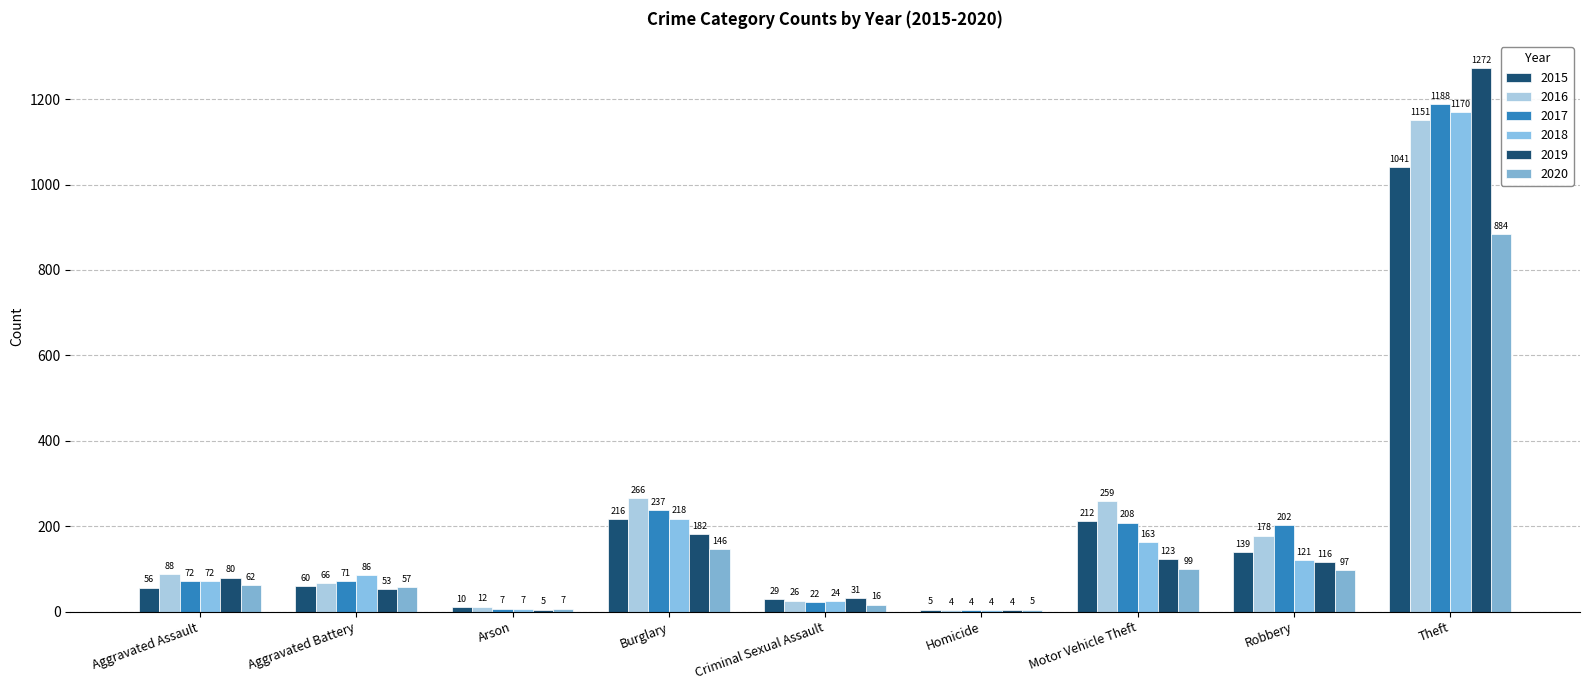

The value of 2016 at Aggravated Battery is 66. True or false?

True